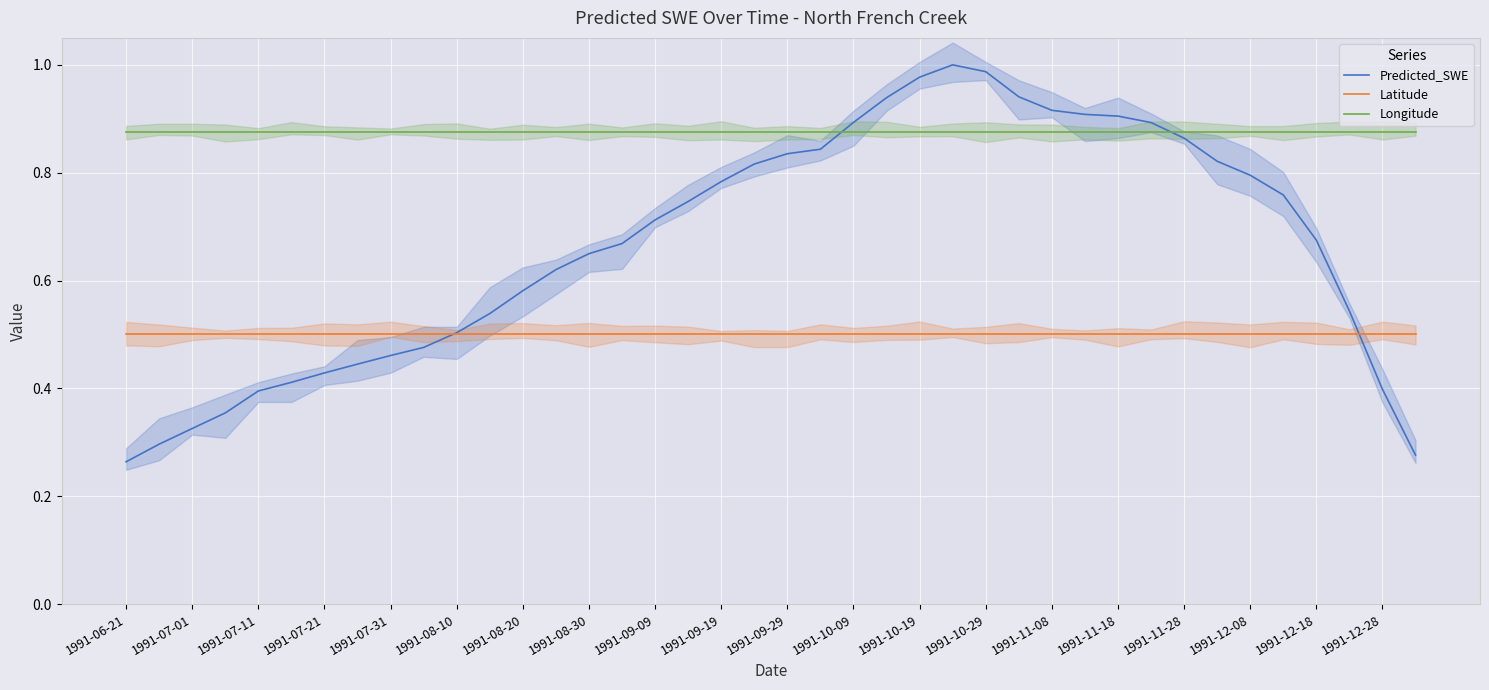

Which series has the largest total across all categories?

Longitude